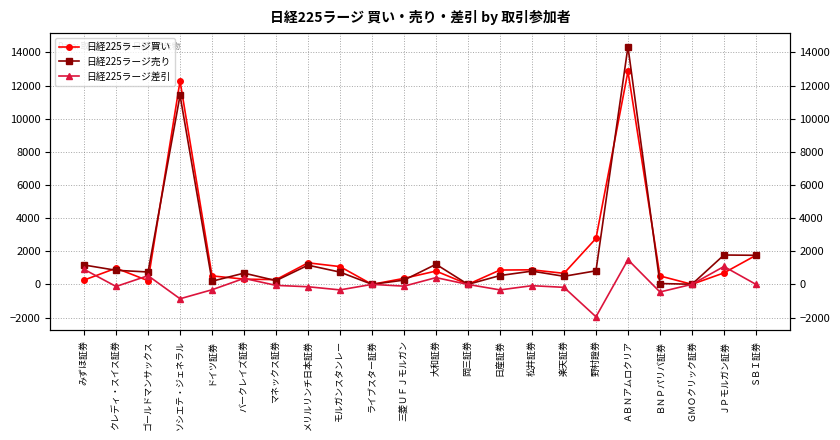

Reading left to right, list all the values displayed in this chart.

日経225ラージ買い: みずほ証券=262	クレディ・スイス証券=977	ゴールドマンサックス=224	ソシエテ・ジェネラル=12276	ドイツ証券=514	バークレイズ証券=317	マネックス証券=287	メリルリンチ日本証券=1301	モルガンスタンレー=1074	ライブスター証券=2	三菱ＵＦＪモルガン=364	大和証券=805	岡三証券=4	日産証券=866	松井証券=879	楽天証券=667	野村證券=2773	ＡＢＮアムロクリア=12853	ＢＮＰパリバ証券=510	ＧＭＯクリック証券=5	ＪＰモルガン証券=693	ＳＢＩ証券=1754
日経225ラージ売り: みずほ証券=1170	クレディ・スイス証券=851	ゴールドマンサックス=749	ソシエテ・ジェネラル=11409	ドイツ証券=191	バークレイズ証券=680	マネックス証券=227	メリルリンチ日本証券=1159	モルガンスタンレー=742	ライブスター証券=3	三菱ＵＦＪモルガン=258	大和証券=1214	岡三証券=1	日産証券=534	松井証券=801	楽天証券=489	野村證券=819	ＡＢＮアムロクリア=14342	ＢＮＰパリバ証券=52	ＧＭＯクリック証券=9	ＪＰモルガン証券=1773	ＳＢＩ証券=1756
日経225ラージ差引: みずほ証券=908	クレディ・スイス証券=-126	ゴールドマンサックス=525	ソシエテ・ジェネラル=-867	ドイツ証券=-323	バークレイズ証券=363	マネックス証券=-60	メリルリンチ日本証券=-142	モルガンスタンレー=-332	ライブスター証券=1	三菱ＵＦＪモルガン=-106	大和証券=409	岡三証券=-3	日産証券=-332	松井証券=-78	楽天証券=-178	野村證券=-1954	ＡＢＮアムロクリア=1489	ＢＮＰパリバ証券=-458	ＧＭＯクリック証券=4	ＪＰモルガン証券=1080	ＳＢＩ証券=2